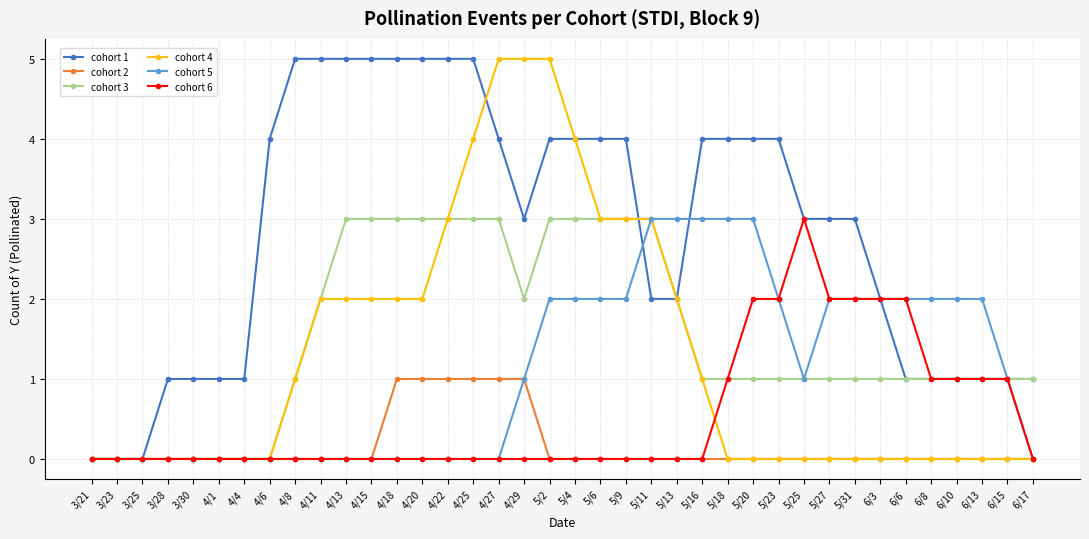

How many series are shown in this chart?

6